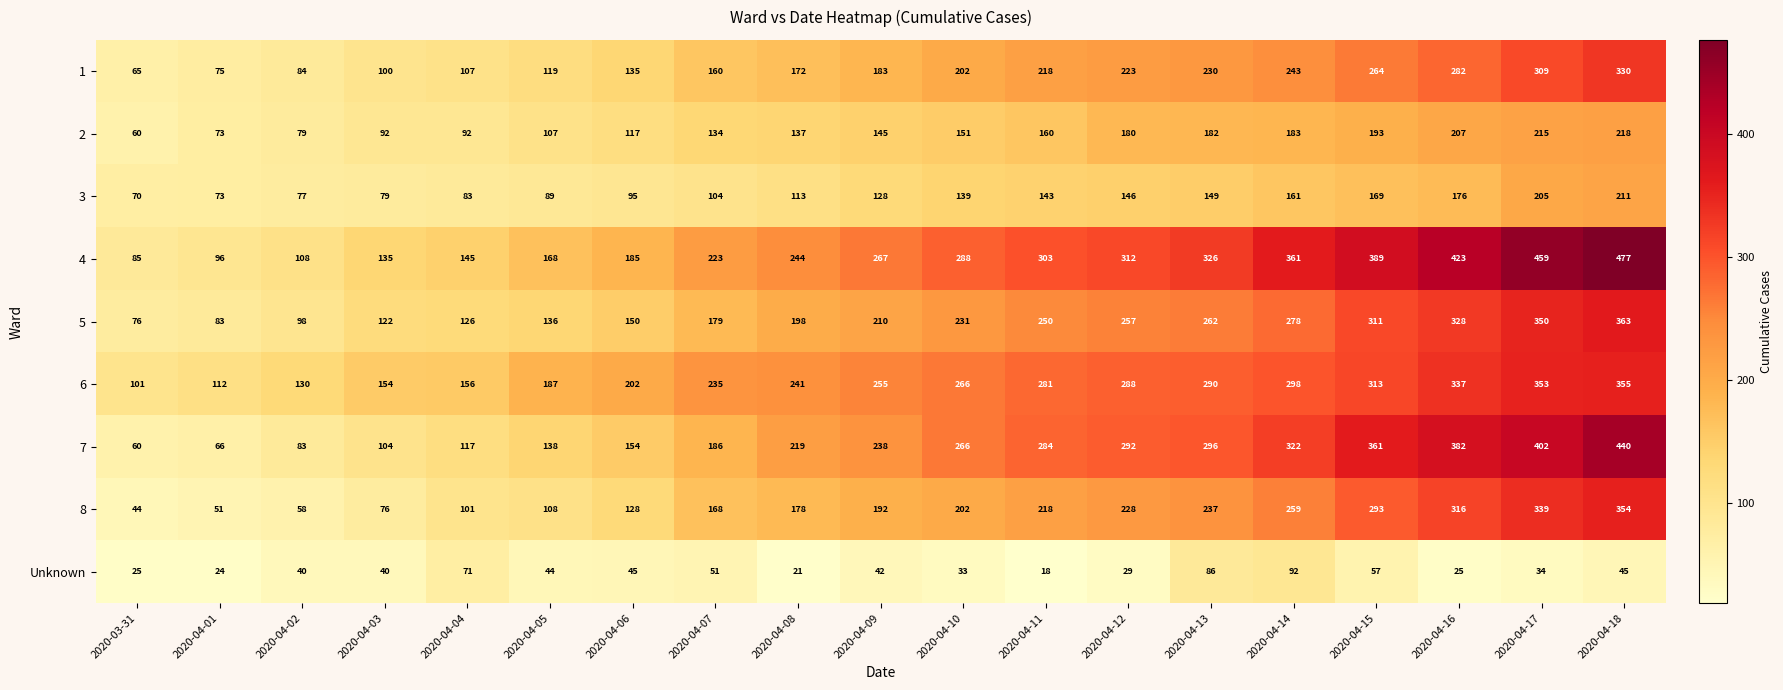

How many series are shown in this chart?

9